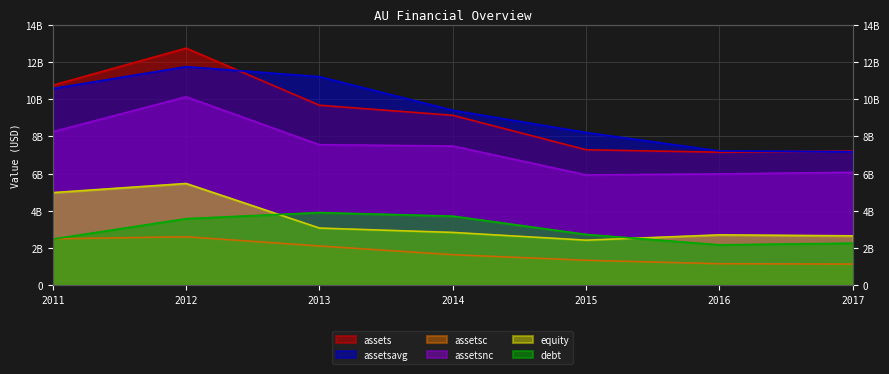

True or false: assetsc has more than 0 points higher than both neighbors.

True